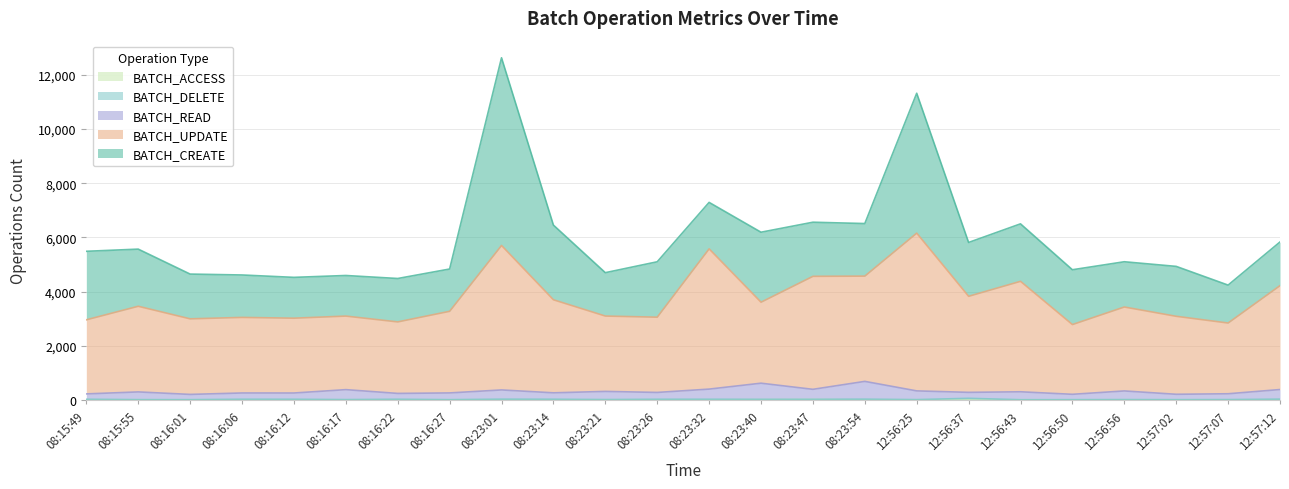

At which label does BATCH_ACCESS reach its minimum?

08:15:49